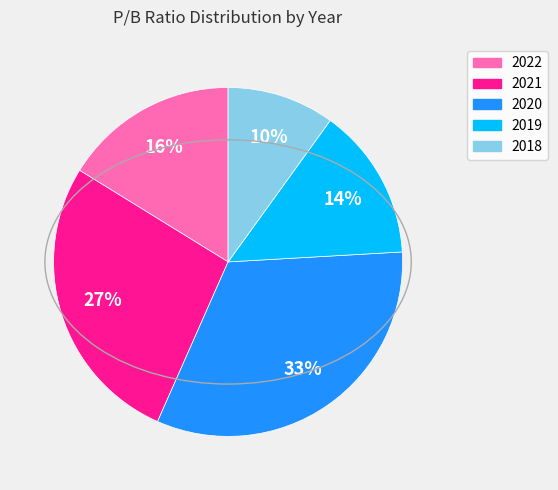

Is 2018 the majority of the pie?

No